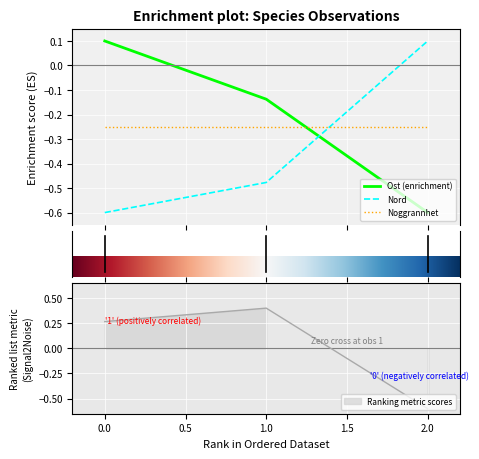

How many series are shown in this chart?

3